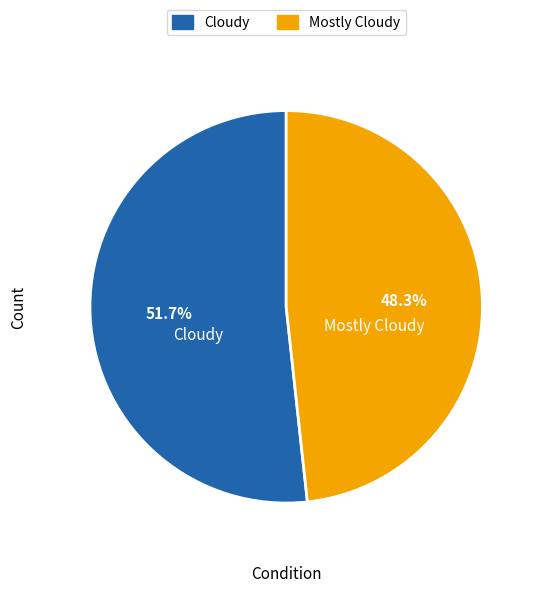

Combined, what portion of the pie is Mostly Cloudy and Cloudy?

100.0%